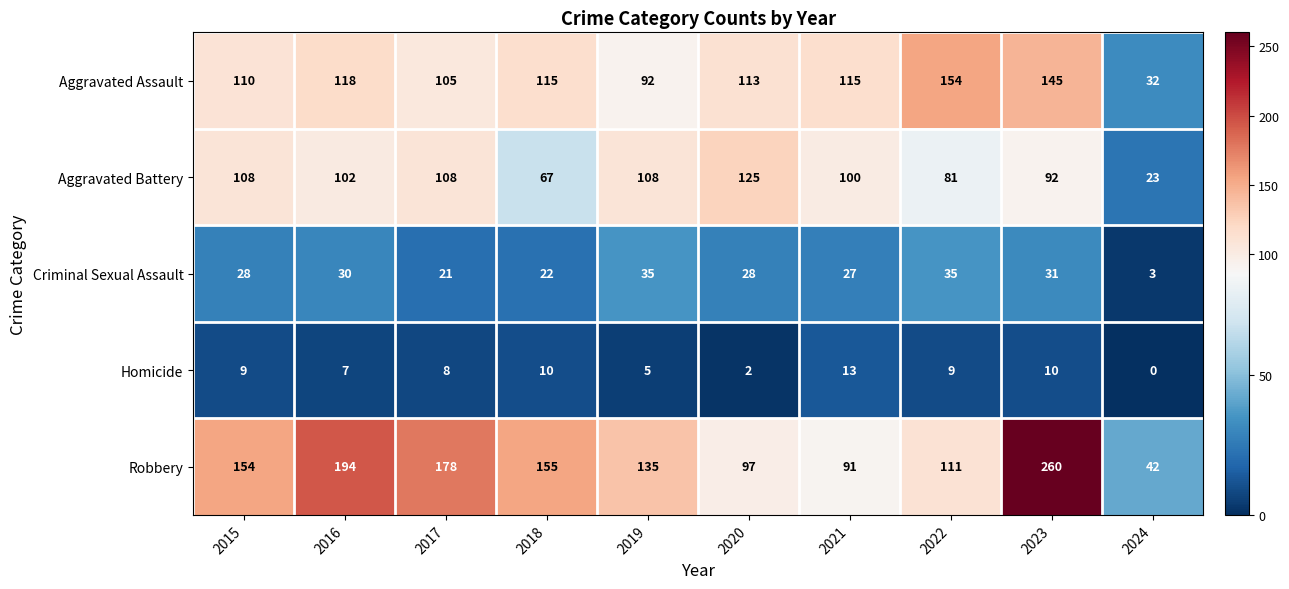

Is it true that Homicide equals 13 at 2017?

False